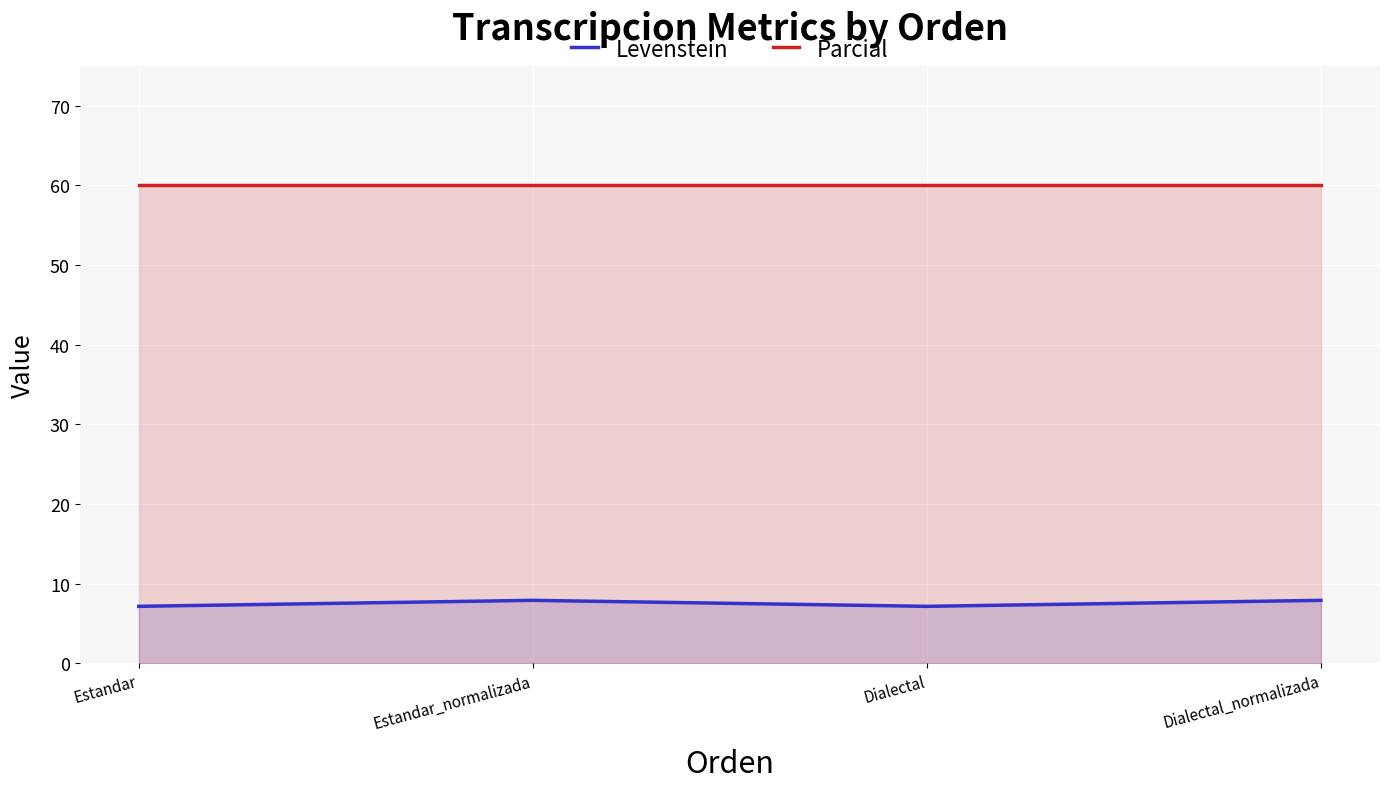

What is the value of the Parcial point at the 2nd from the left?

60.0